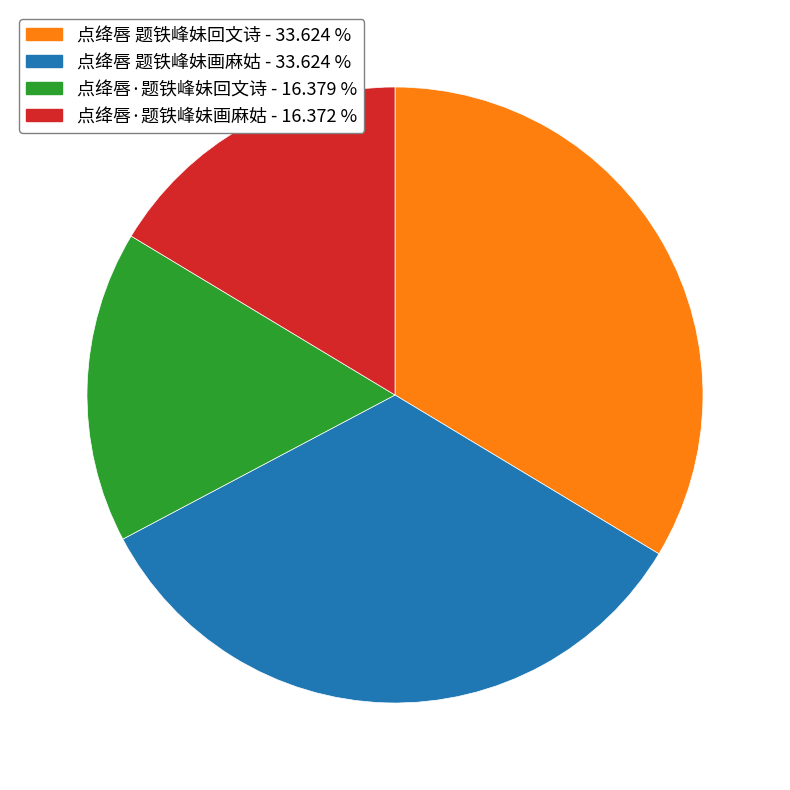

Does 点绛唇 题铁峰妹画麻姑 represent more than half of the total?

No